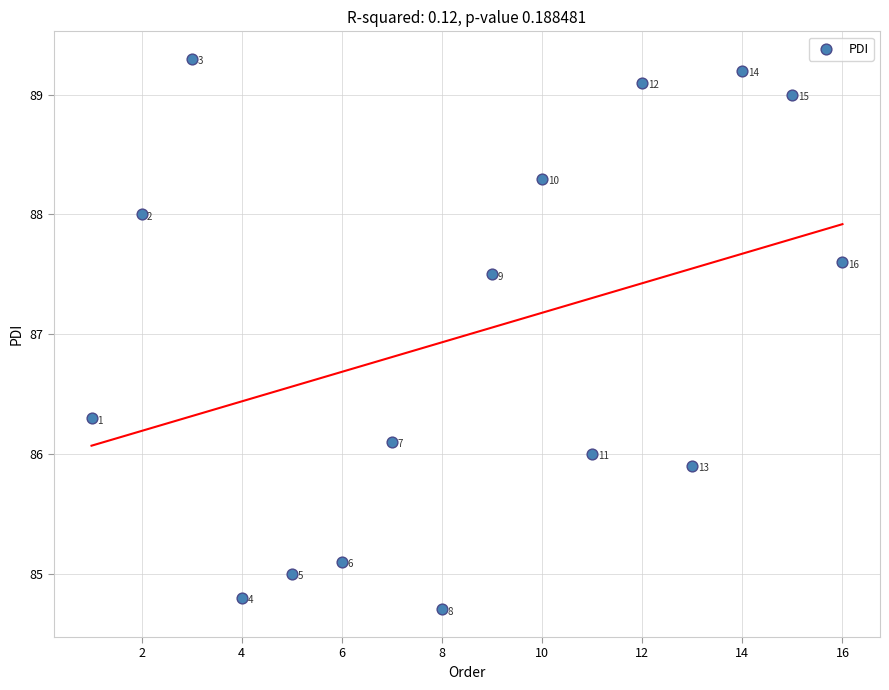

What Y value in the scatter plot is closest to 87?

87.5